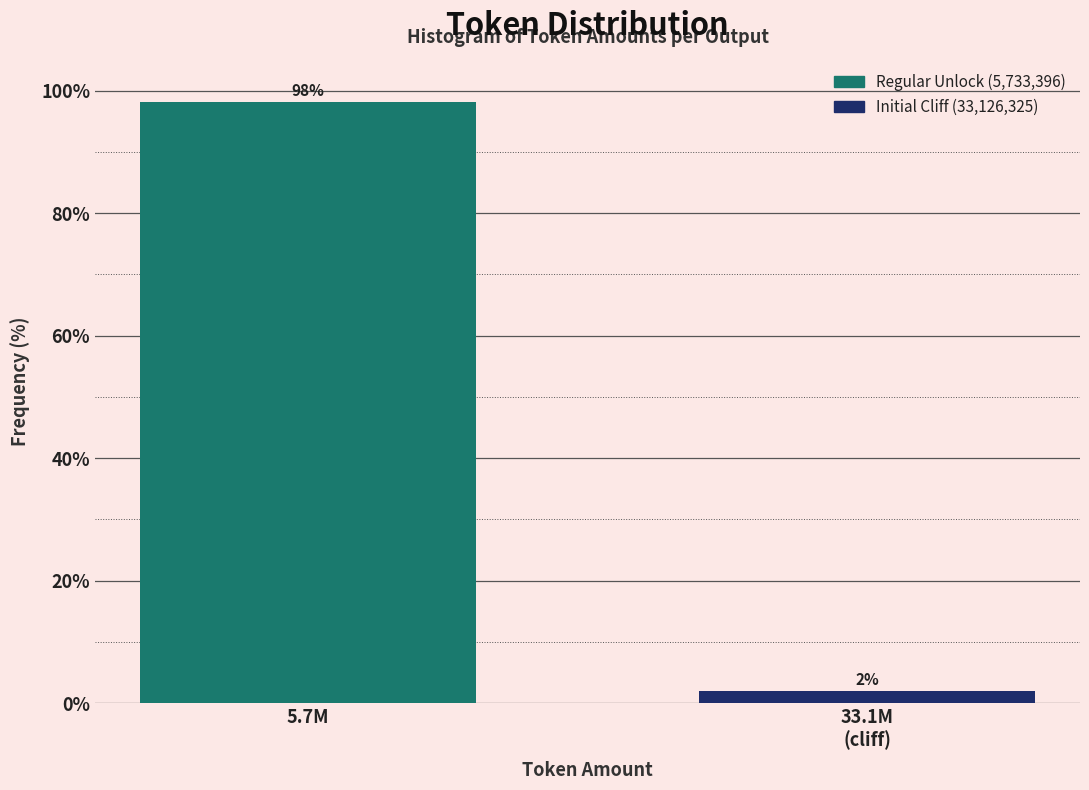

At which category does the chart reach its peak across all series?

5.7M